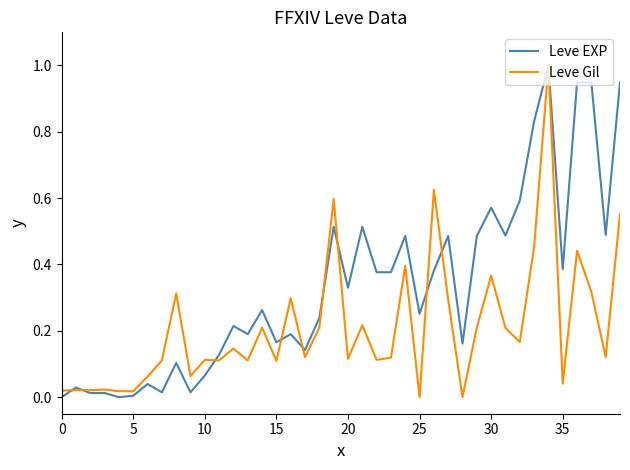

What is the highest value of the Leve Gil series?

1.0